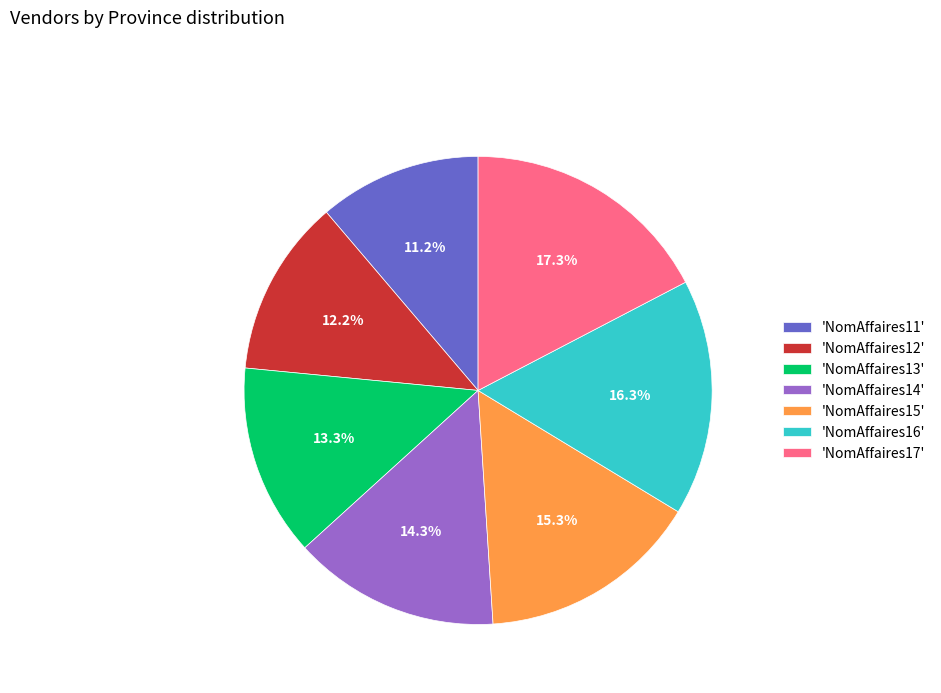

Which slice is the largest?

'NomAffaires17'